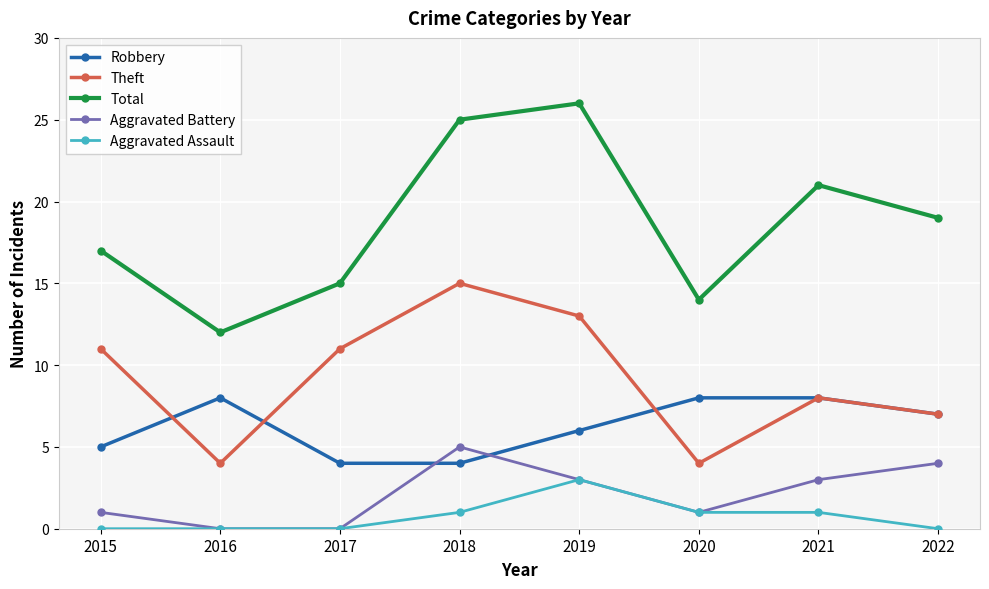

In Total, how many points are lower than both neighbors (excluding endpoints)?

2